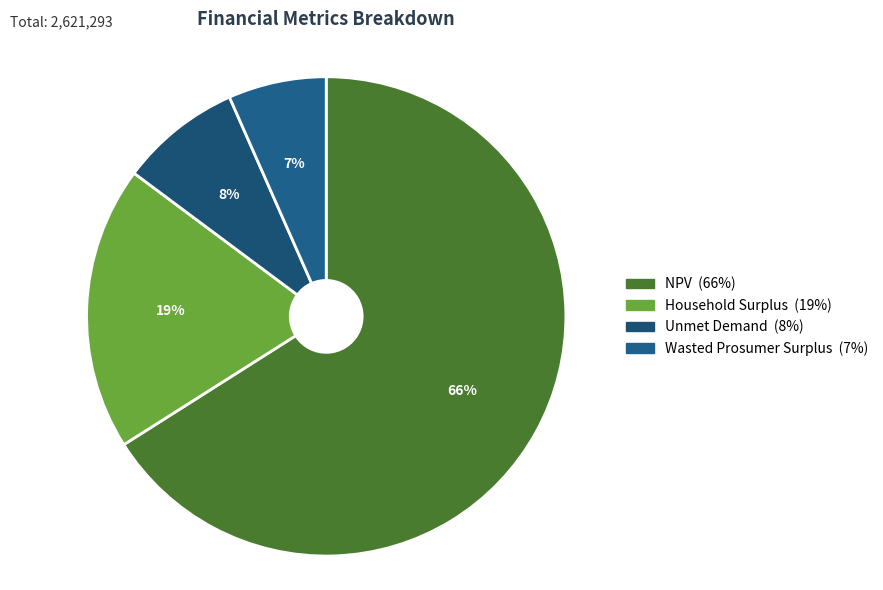

Between Wasted Prosumer Surplus and Household Surplus, which is larger?

Household Surplus